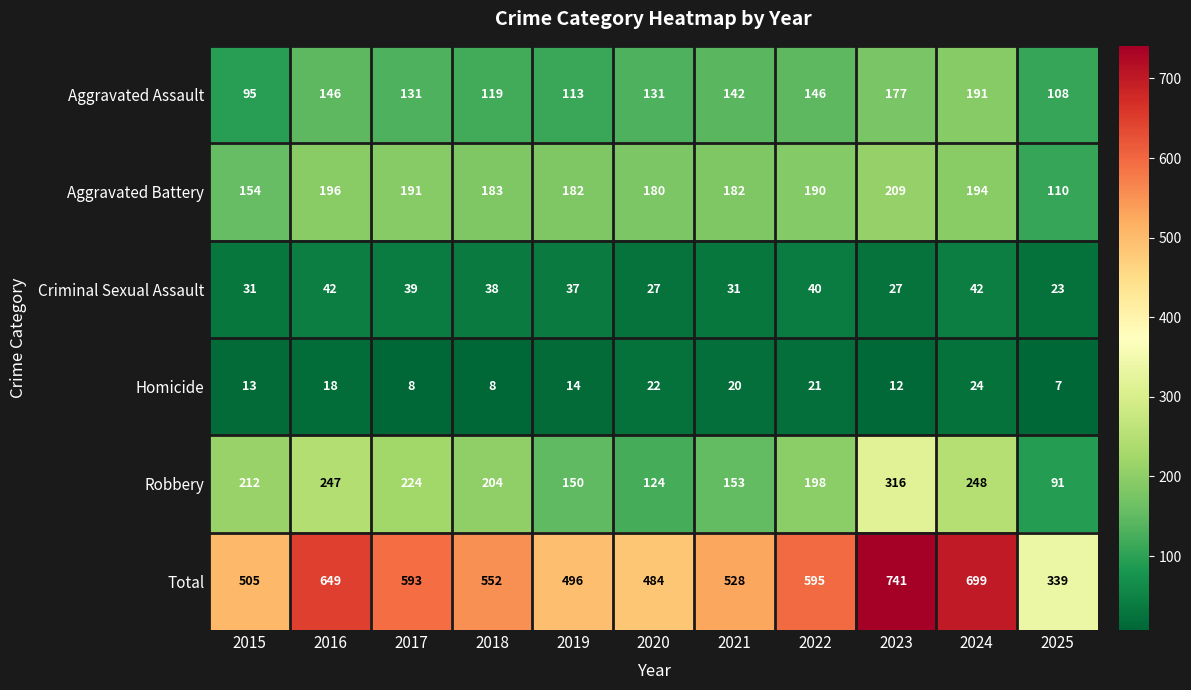

At which label does Homicide reach its minimum?

2025